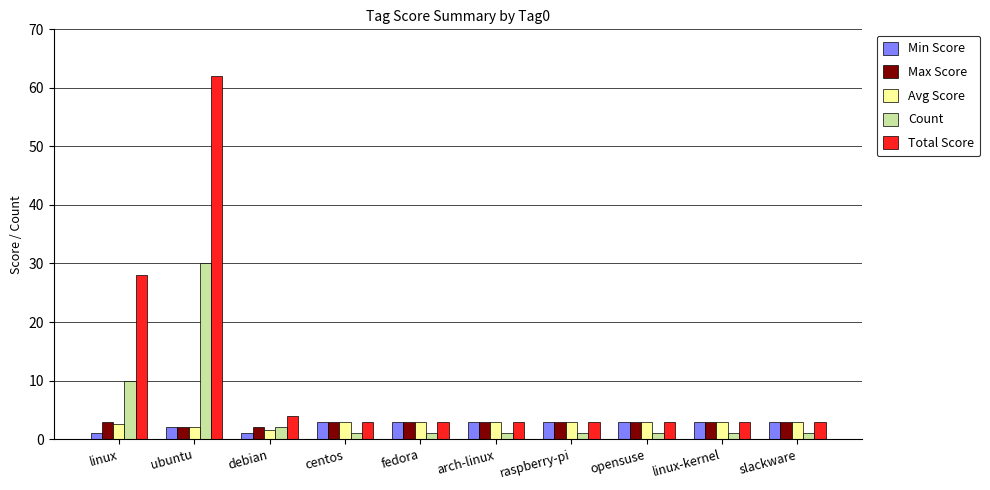

At which label does Count reach its peak?

ubuntu